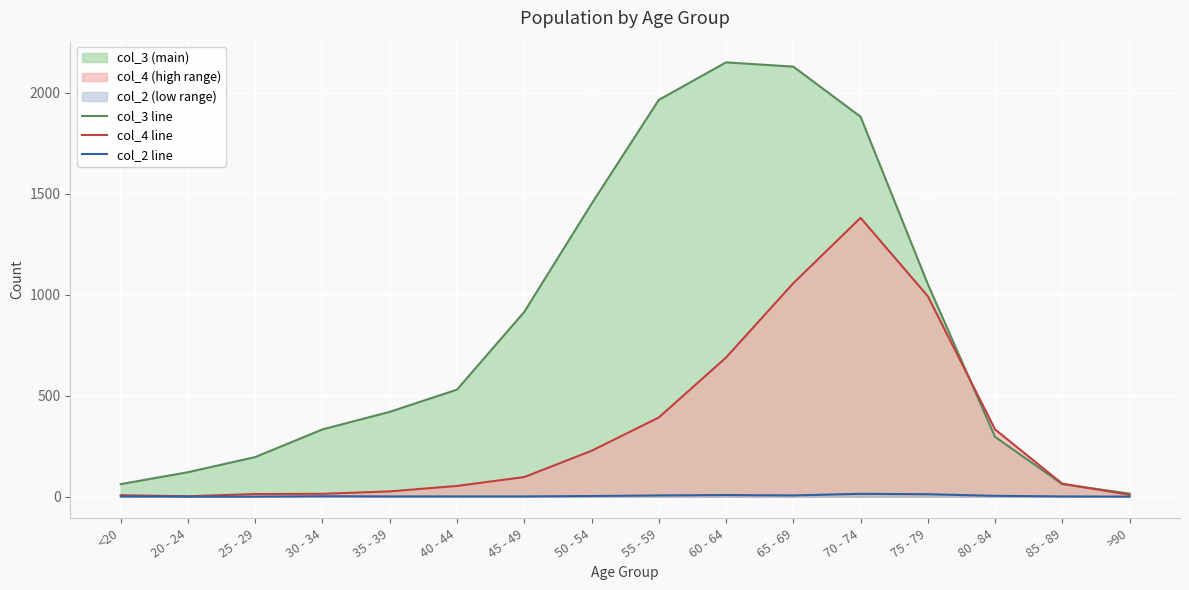

What is the difference between the highest and lowest values at 20 - 24?

121